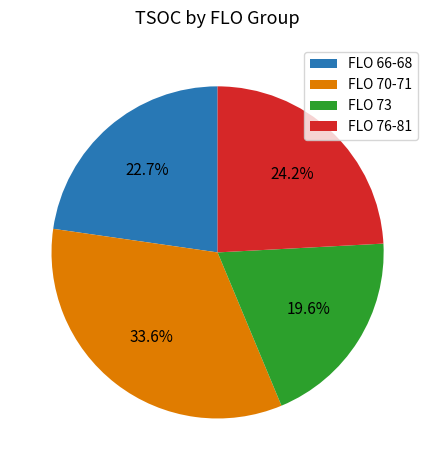

Between FLO 70-71 and FLO 66-68, which is larger?

FLO 70-71